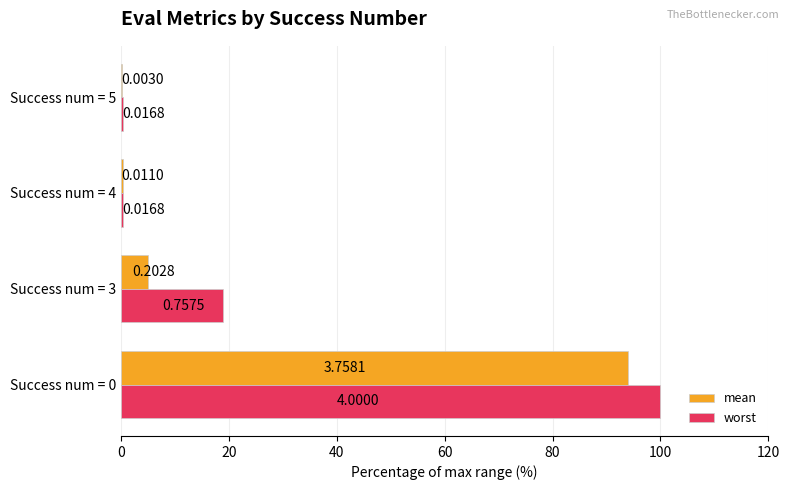

What is the sum of all mean values?

99.4